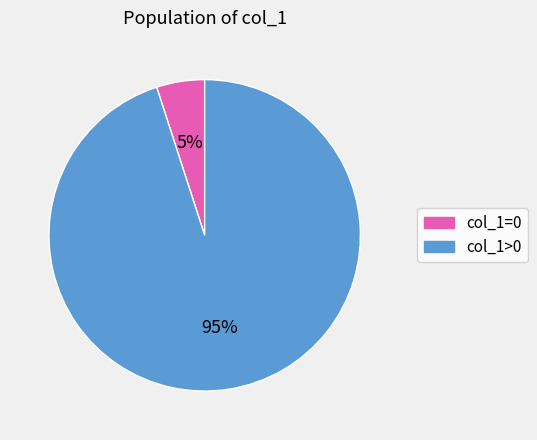

How many slices are in this pie chart?

2